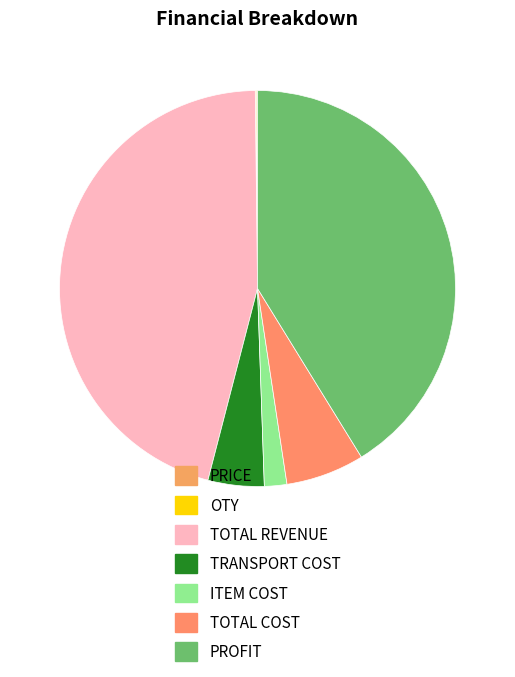

To the nearest percent, what portion does TOTAL COST represent?

6%